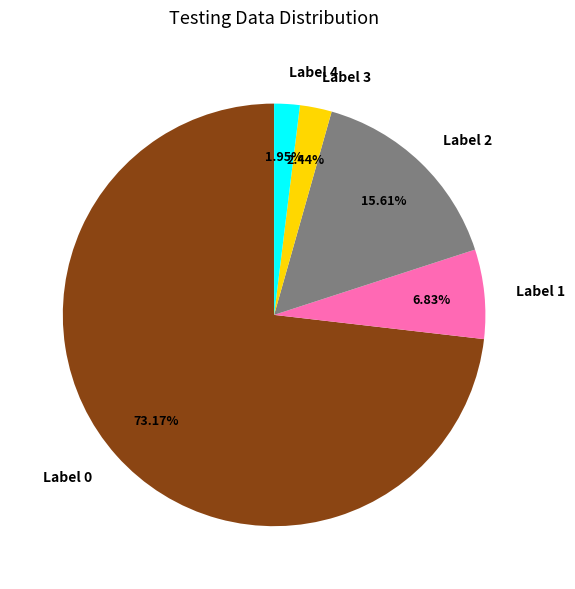

Does any single category account for the majority?

Yes